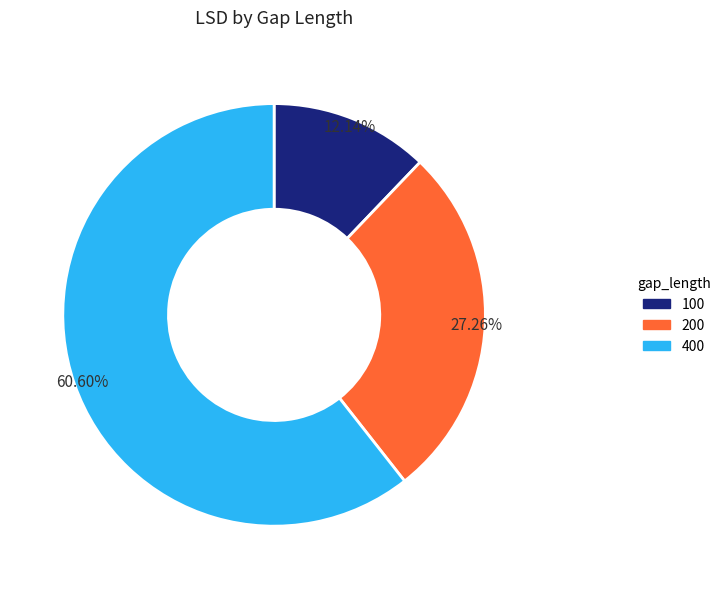

Is there any slice that represents more than half of the pie?

Yes